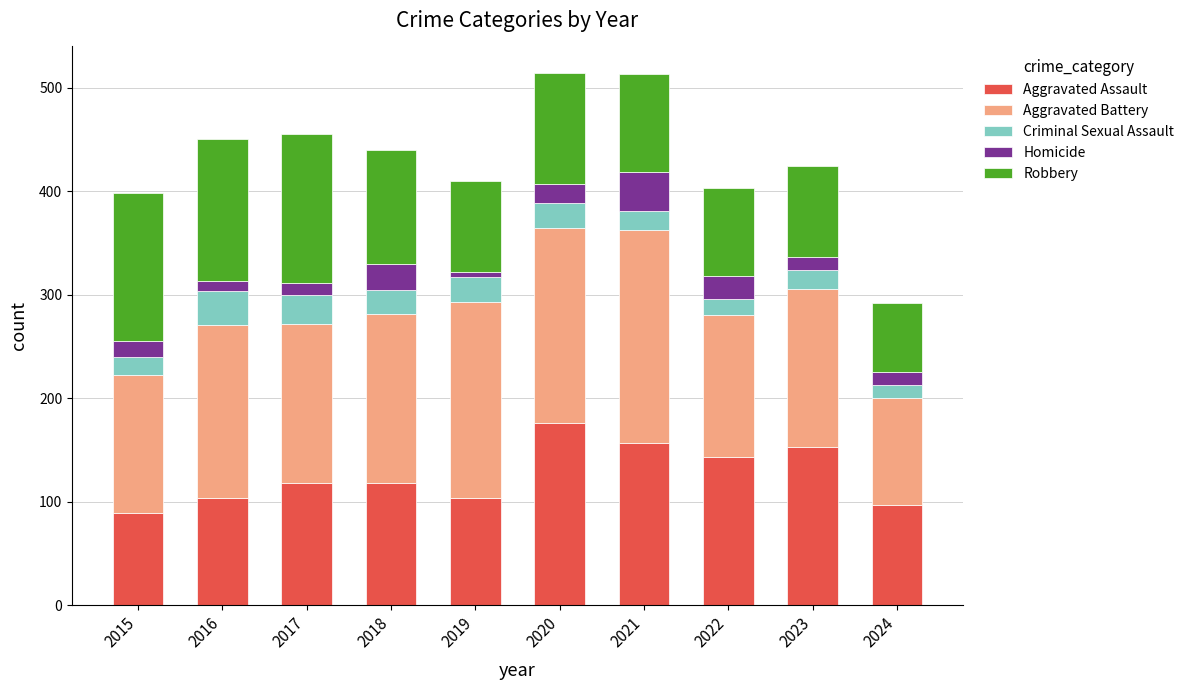

Does the chart contain any negative values?

No